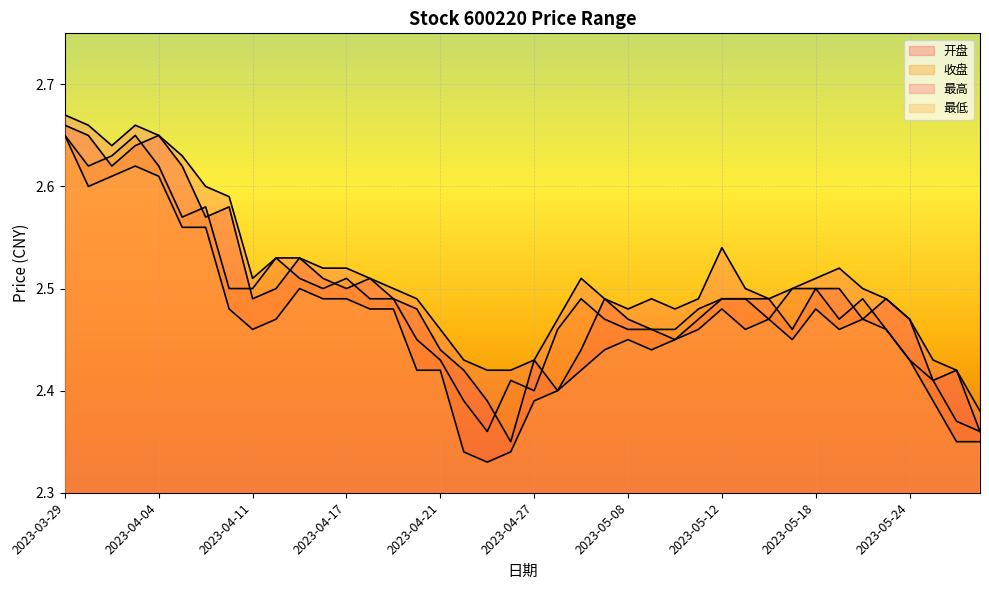

What is the maximum value for 开盘?

2.7